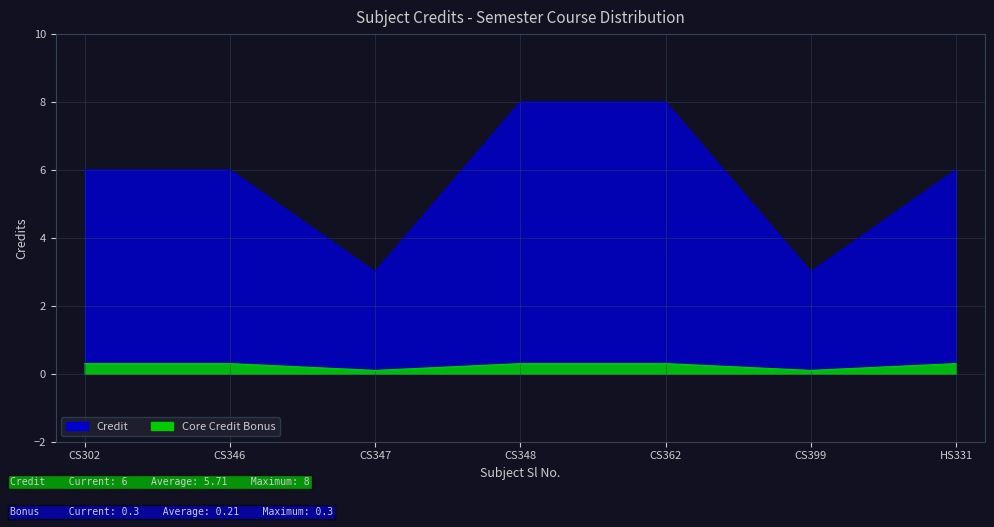

Where is the data nearest to the value 5?

CS302